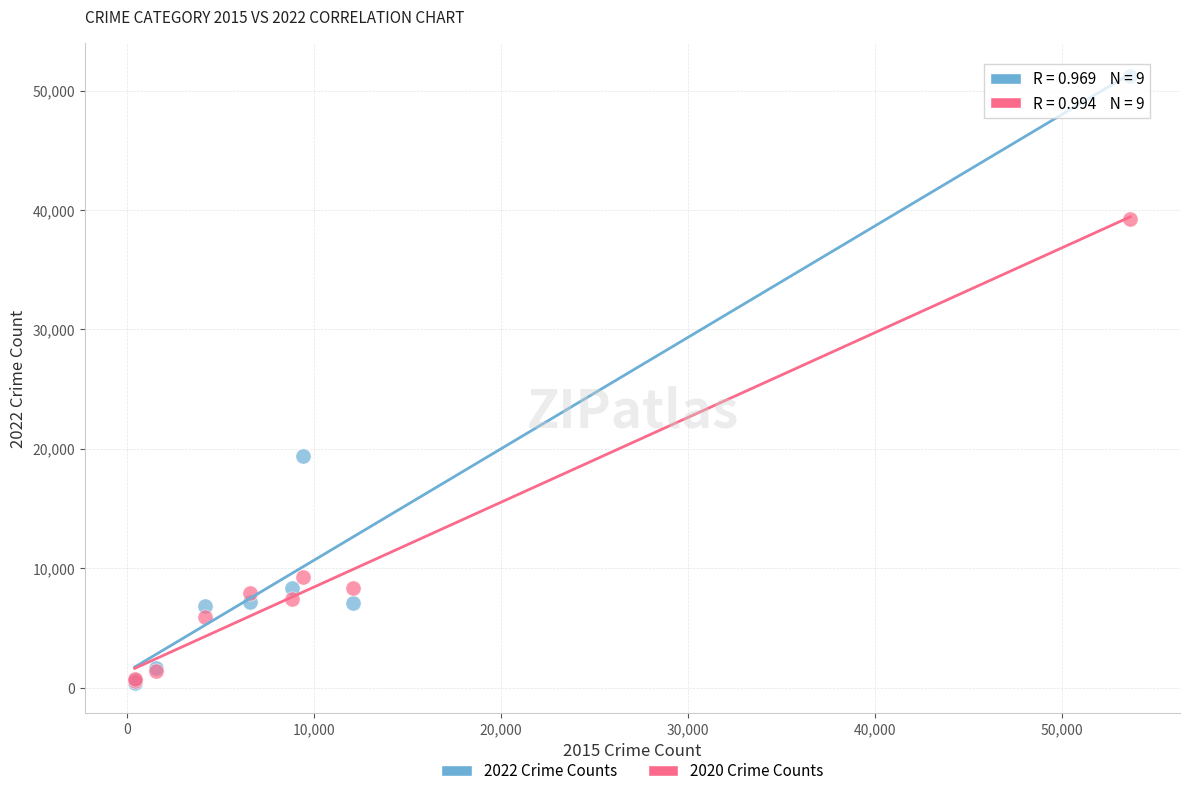

Across all series, what Y value is closest to 25803?

19384